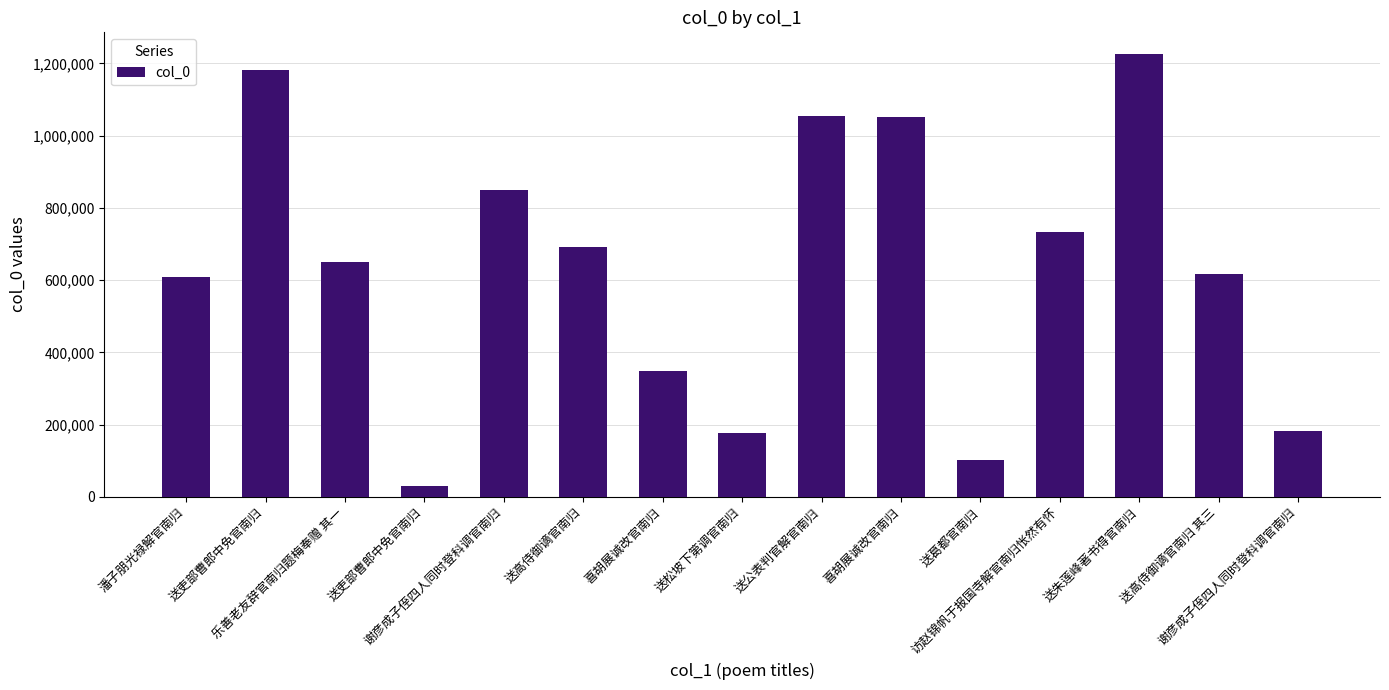

Count the number of data series in this chart.

1